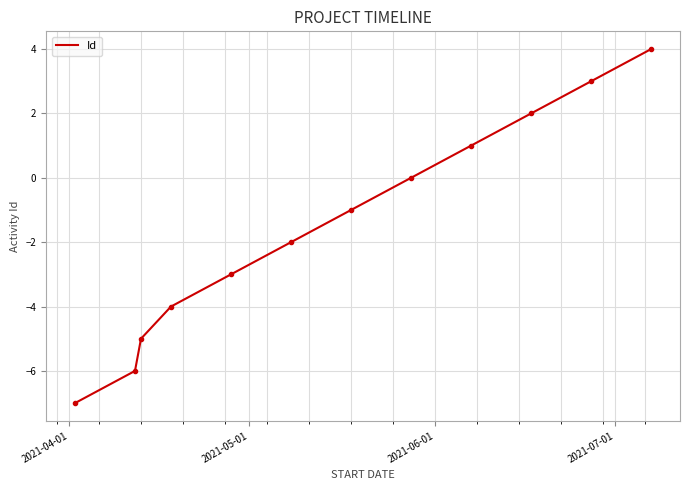

What is the greatest value displayed?

4